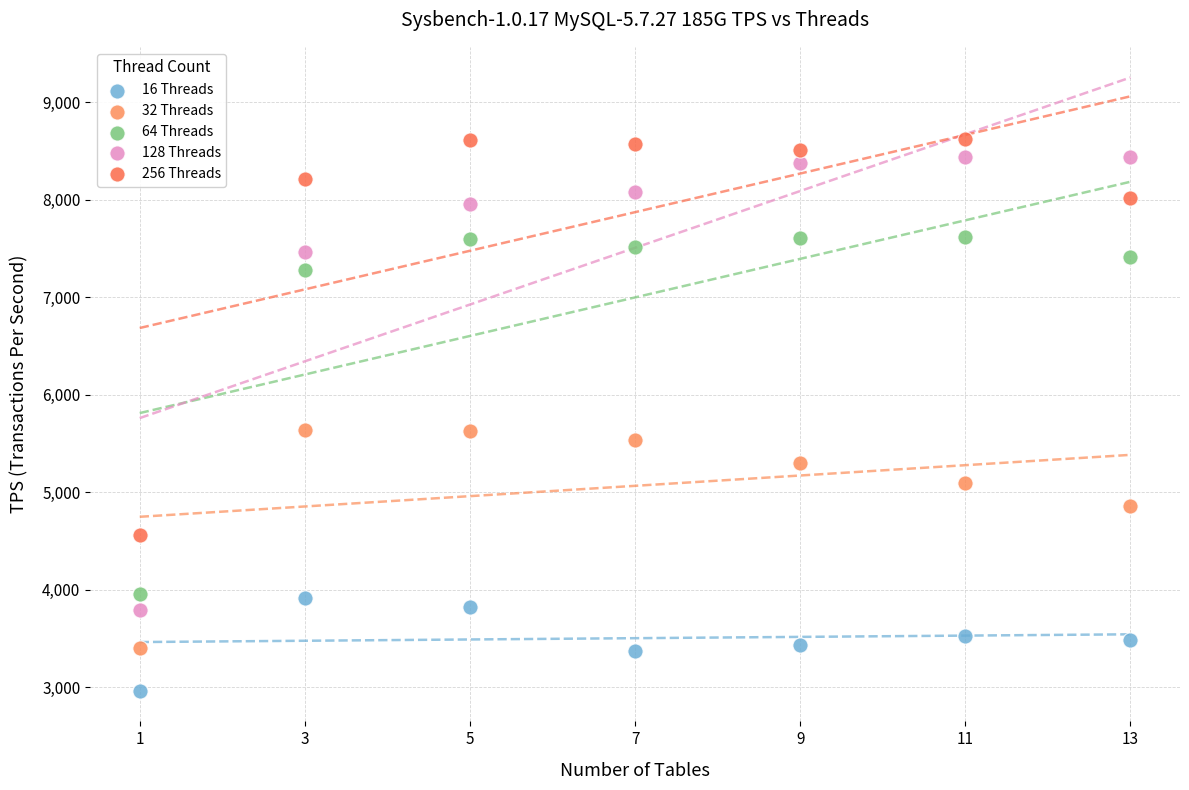

In the 256 Threads series, what Y value is closest to 6589?

8017.1